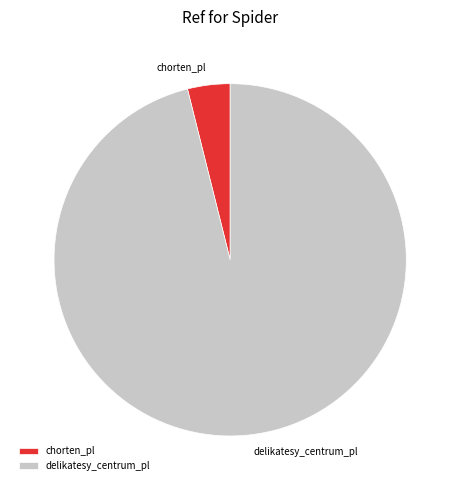

Is the sum of delikatesy_centrum_pl and chorten_pl greater than half?

Yes